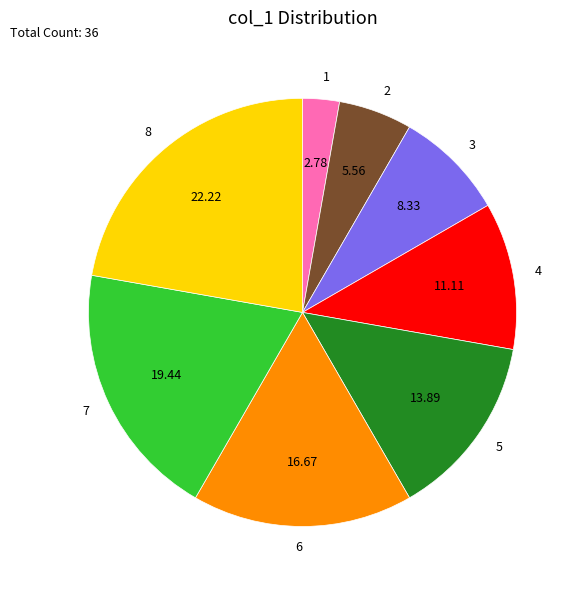

Is there any slice that represents more than half of the pie?

No